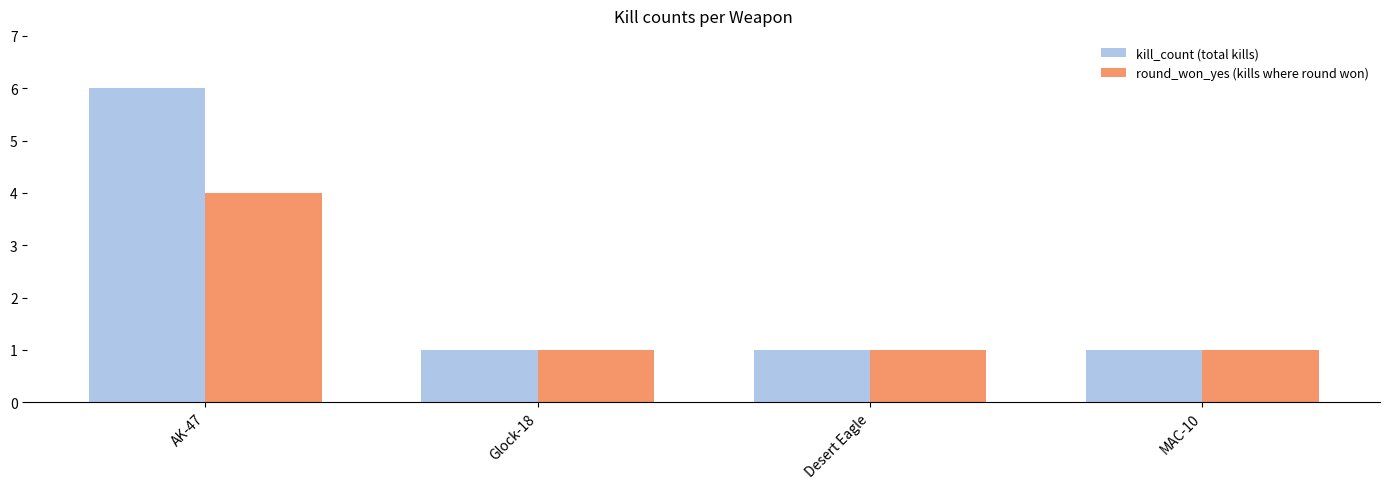

List the series in order of their peak value, lowest first.

round_won_yes (kills where round won), kill_count (total kills)